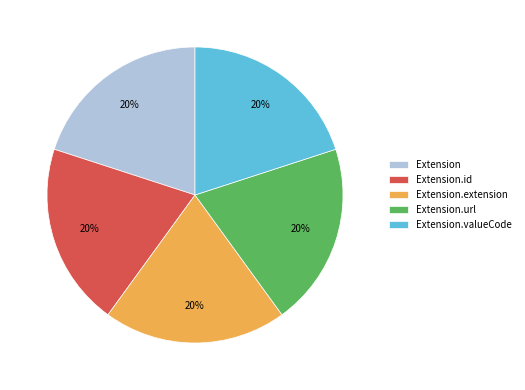

How many slices are in this pie chart?

5